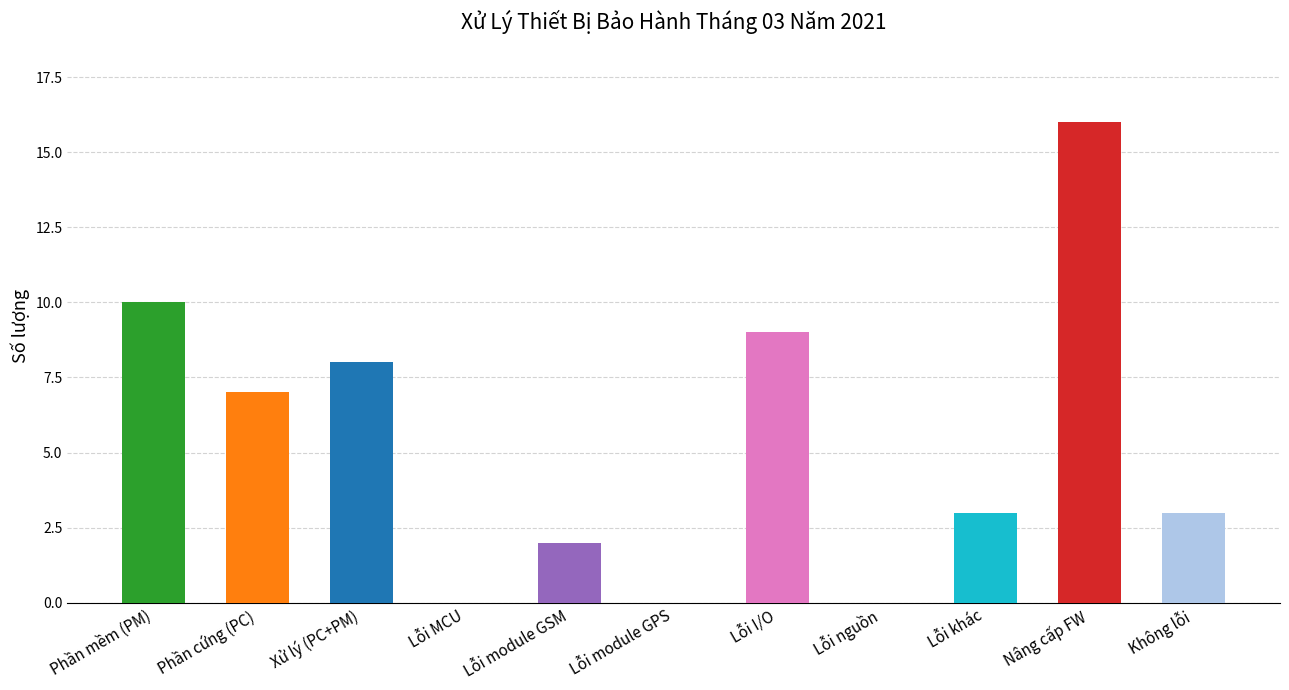

Rank the categories by value from highest to lowest.

Nâng cấp FW, Phần mềm (PM), Lỗi I/O, Xử lý (PC+PM), Phần cứng (PC), Lỗi khác, Không lỗi, Lỗi module GSM, Lỗi MCU, Lỗi module GPS, Lỗi nguồn